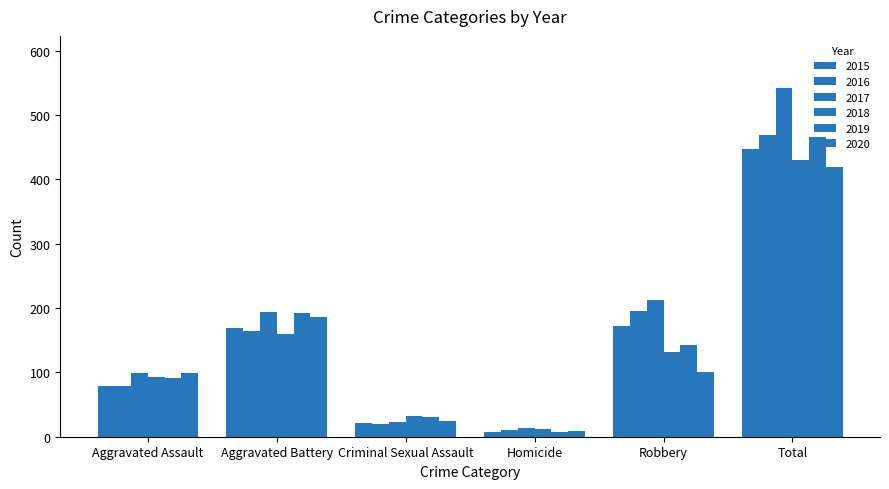

Count the number of data series in this chart.

6